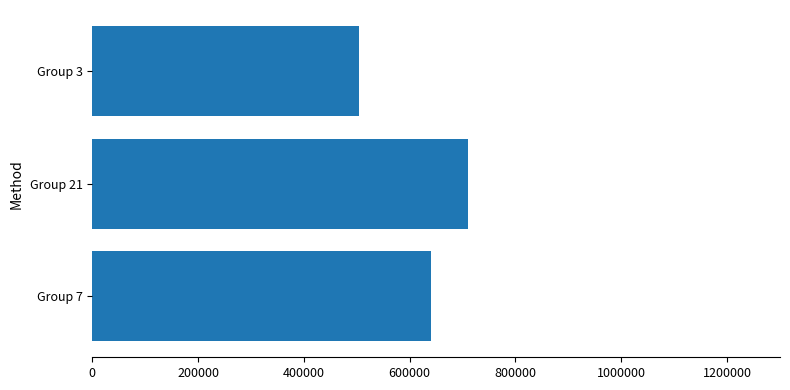

List the labels in order of value, smallest first.

Group 3, Group 7, Group 21